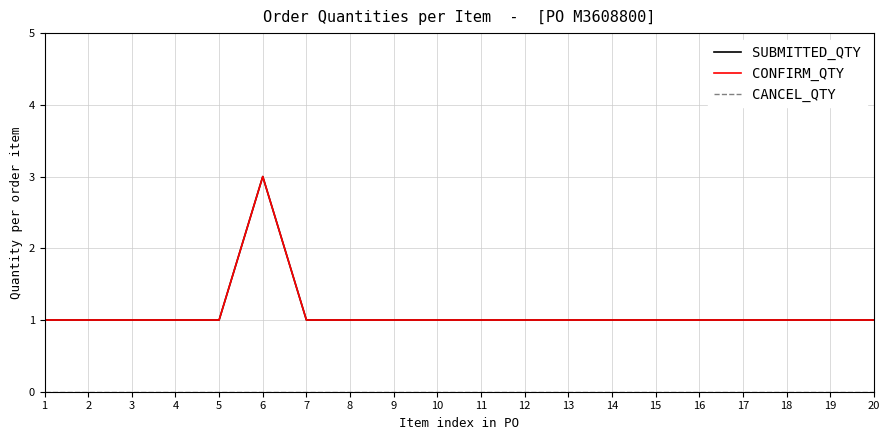

What is the approximate value of CONFIRM_QTY at 13?

1